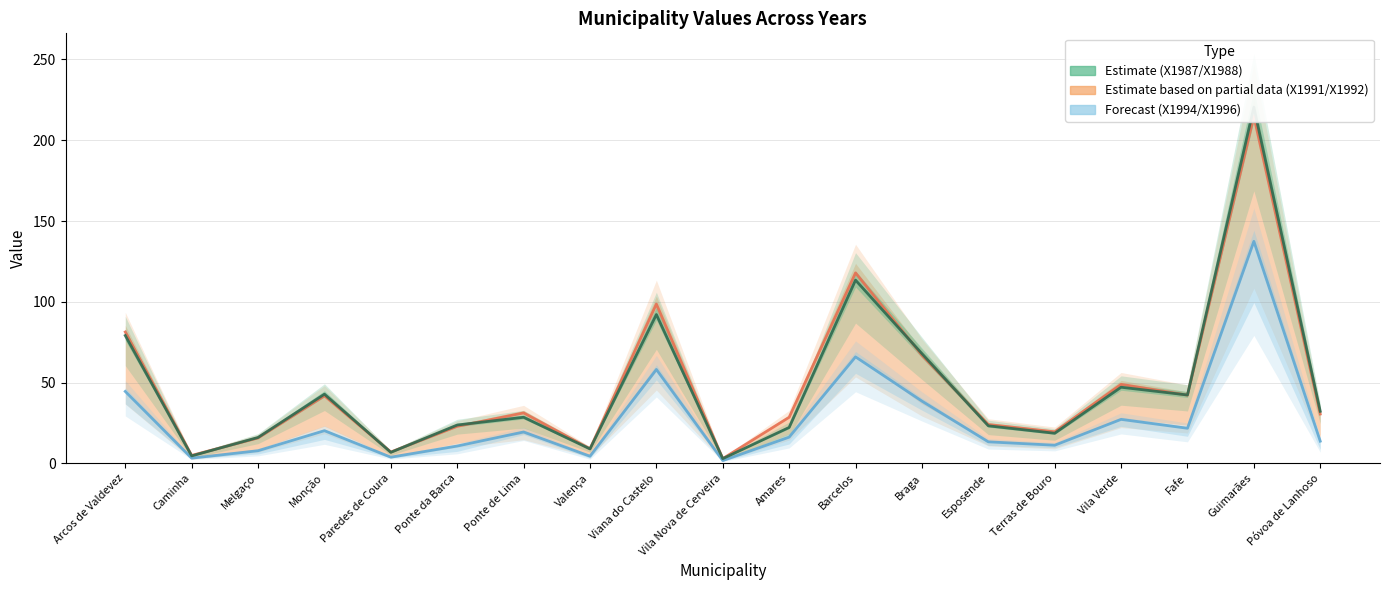

Reading right to left, list all the values displayed in this chart.

X1987: Póvoa de Lanhoso=32.2	Guimarães=220.5	Fafe=42.3	Vila Verde=47.1	Terras de Bouro=18.6	Esposende=23.2	Braga=67.9	Barcelos=113.4	Amares=22.2	Vila Nova de Cerveira=2.9	Viana do Castelo=92.1	Valença=8.9	Ponte de Lima=28.5	Ponte da Barca=23.7	Paredes de Coura=6.8	Monção=42.8	Melgaço=16.0	Caminha=4.6	Arcos de Valdevez=79.1
X1988: Póvoa de Lanhoso=30.5	Guimarães=214.8	Fafe=42.2	Vila Verde=48.9	Terras de Bouro=19.5	Esposende=24.0	Braga=66.9	Barcelos=117.9	Amares=28.5	Vila Nova de Cerveira=2.9	Viana do Castelo=98.6	Valença=9.0	Ponte de Lima=31.2	Ponte da Barca=22.9	Paredes de Coura=7.0	Monção=41.8	Melgaço=15.7	Caminha=4.9	Arcos de Valdevez=81.3
X1991: Póvoa de Lanhoso=13.7	Guimarães=137.4	Fafe=21.7	Vila Verde=27.2	Terras de Bouro=11.2	Esposende=13.3	Braga=38.5	Barcelos=65.9	Amares=16.2	Vila Nova de Cerveira=1.7	Viana do Castelo=58.1	Valença=4.4	Ponte de Lima=19.4	Ponte da Barca=10.7	Paredes de Coura=3.8	Monção=20.2	Melgaço=7.8	Caminha=3.2	Arcos de Valdevez=44.5